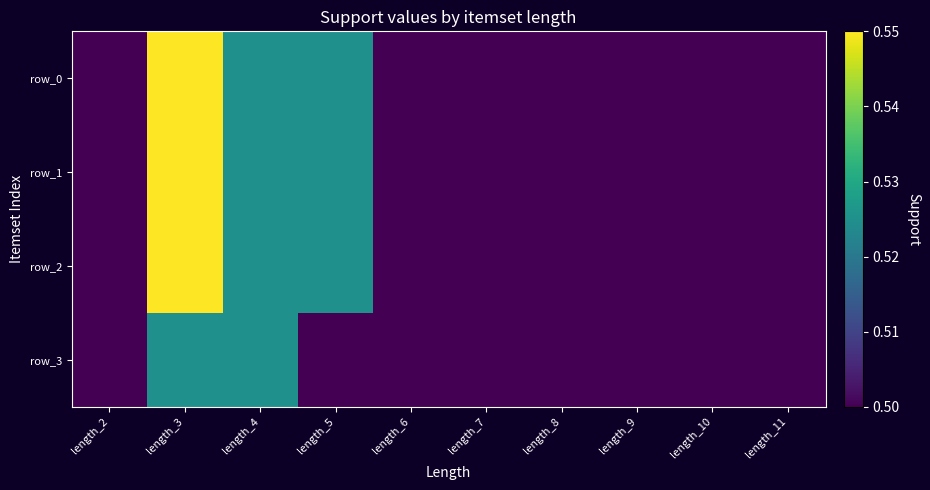

At which category does the chart reach its peak across all series?

length_3